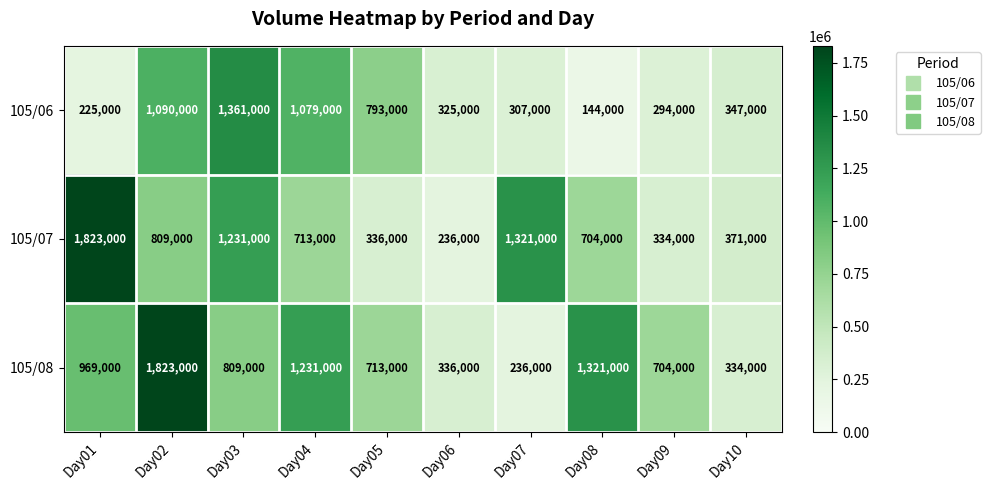

The 105/07 series shows 333051 at Day06. True or false?

False